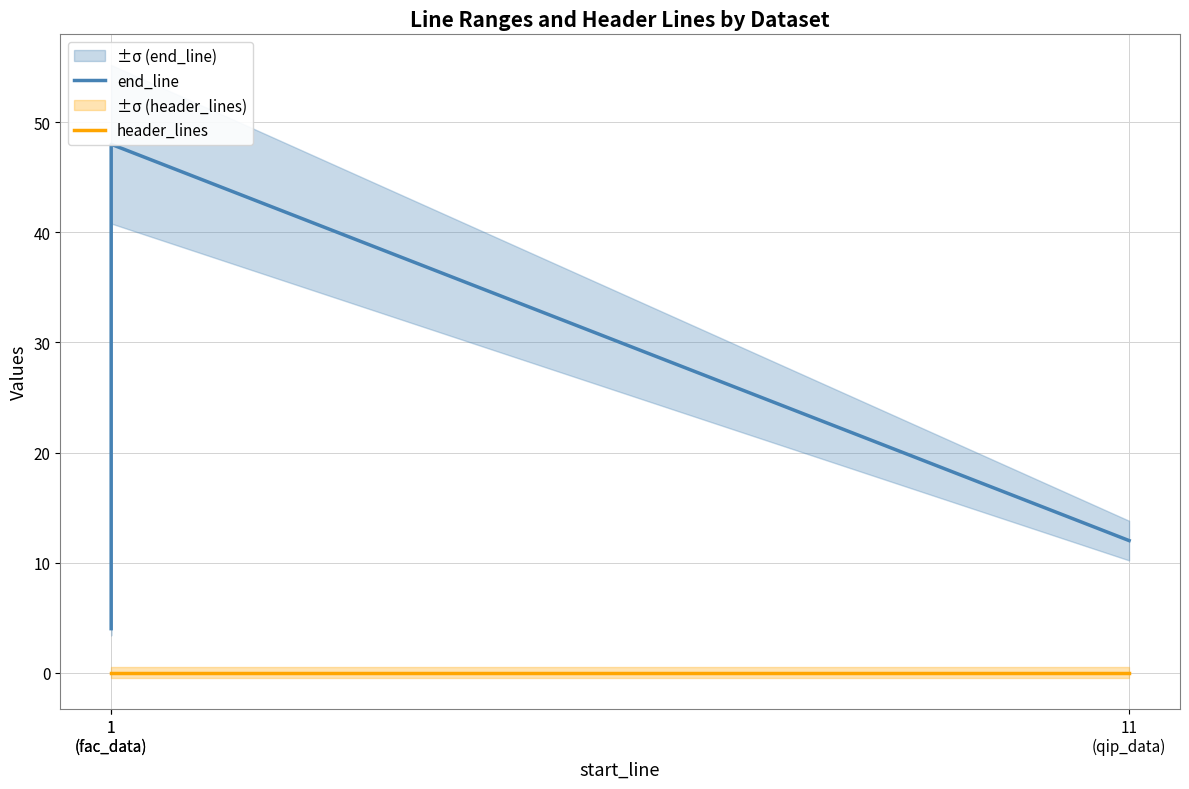

Reading left to right, transcribe all the data shown in this chart.

end_line: 4	48	12
header_lines: 0	0	0